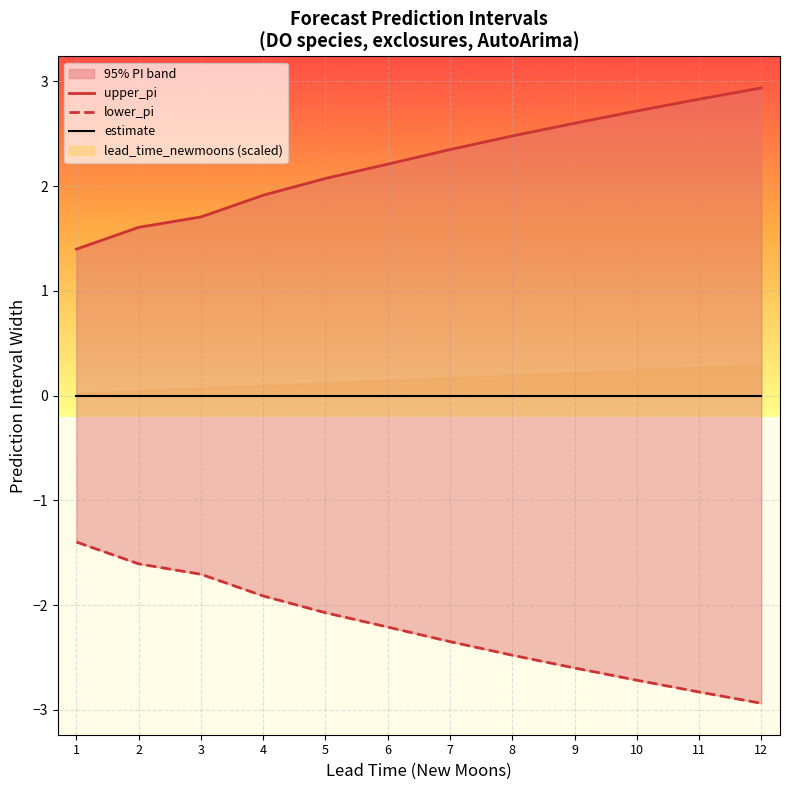

At which label is lower_pi closest to -2?

5